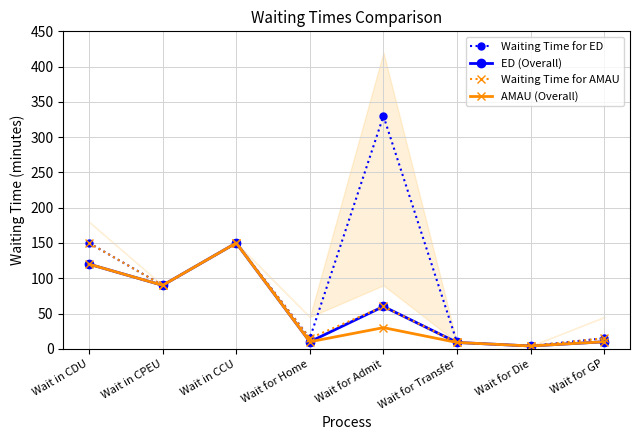

At which category does ED (Overall) reach its first local valley?

Wait in CPEU